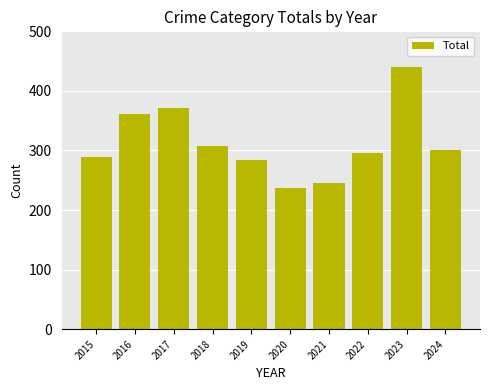

What is the value of the 3rd bar from the left?

371